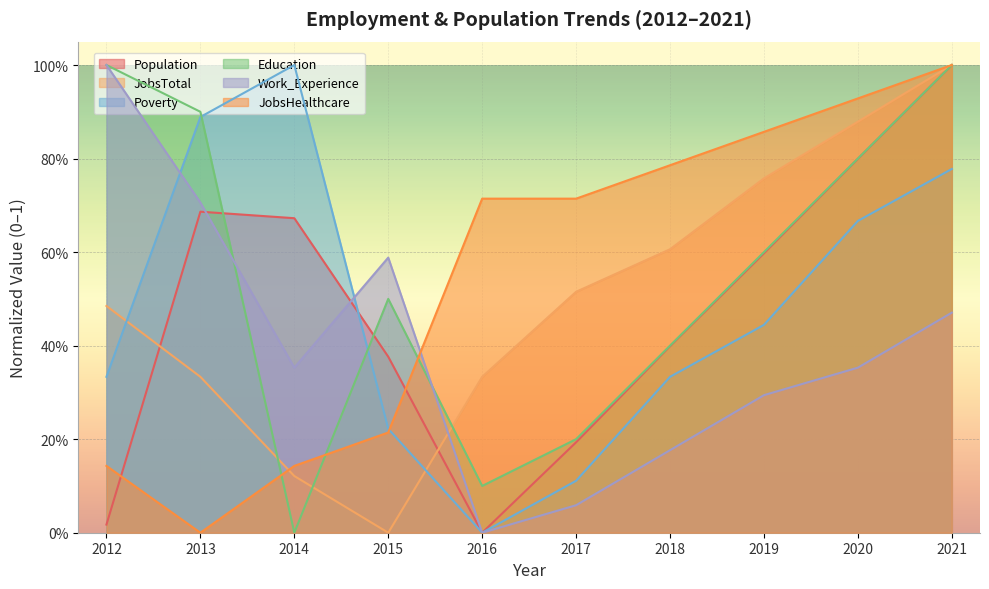

Is the value of Education at 2014 greater than the value of JobsTotal at 2020?

No